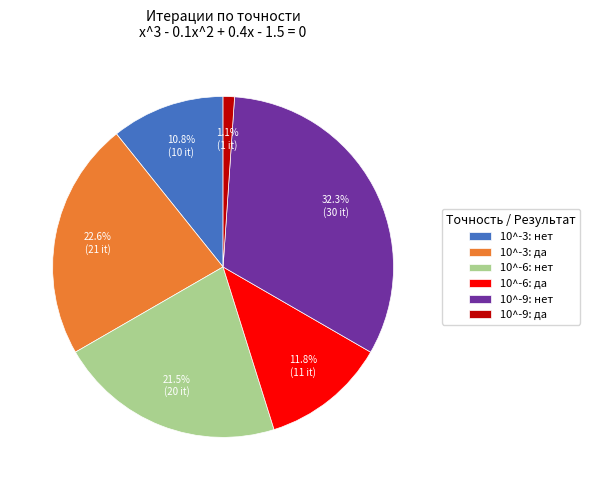

What is the ratio of the value at 10^-6: нет to the value at 10^-6: да?

1.8